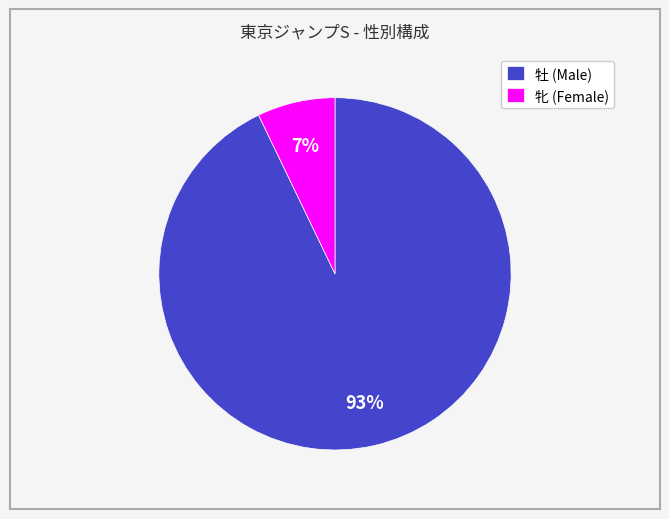

Between 牝 (Female) and 牡 (Male), which is larger?

牡 (Male)